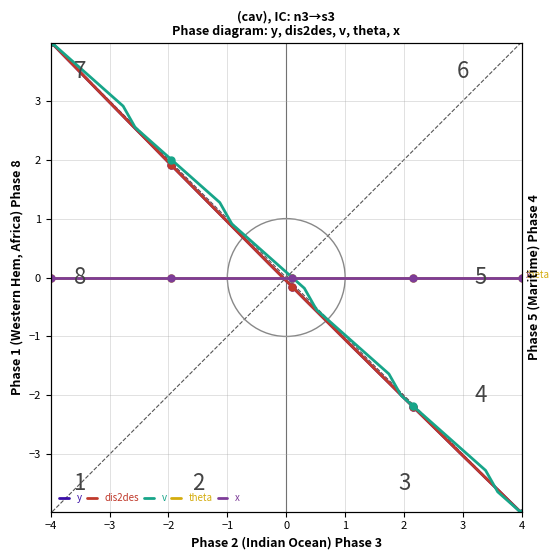

What is the smallest value displayed?

-4.0